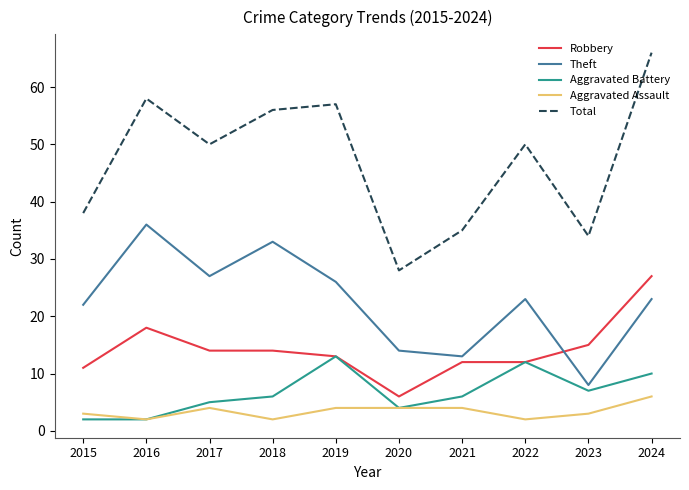

List the series in order of their peak value, highest first.

Total, Theft, Robbery, Aggravated Battery, Aggravated Assault